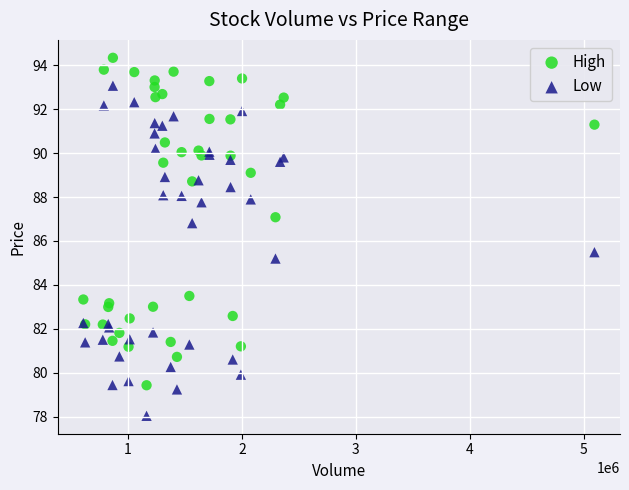

Which series has the widest spread of Y values?

Low